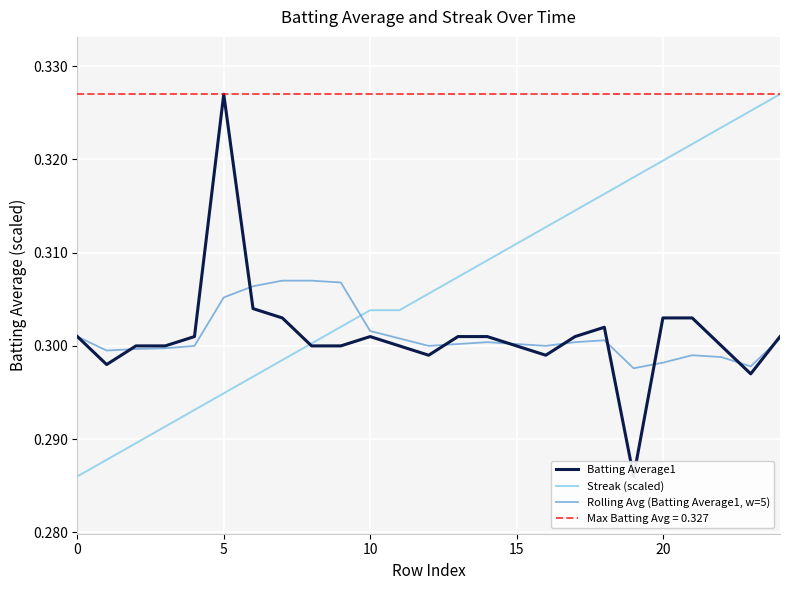

Between which two adjacent categories do Streak (scaled) and Rolling Avg (Batting Average1, w=5) first intersect?

9 and 10